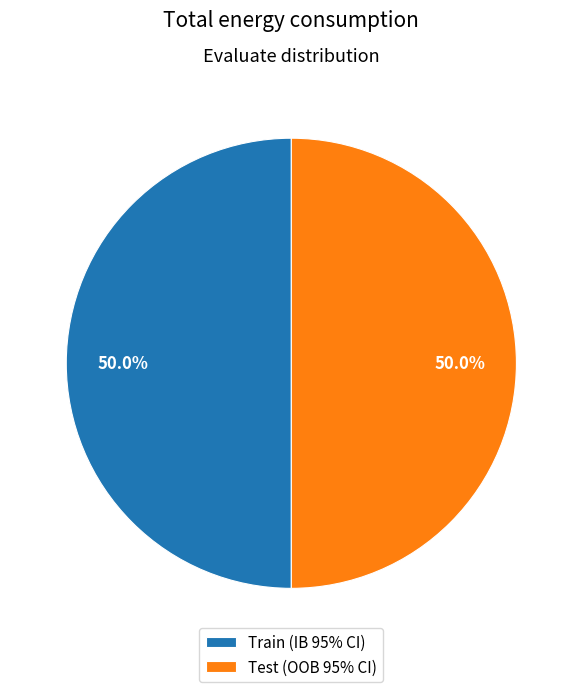

Is it true that Test (OOB 95% CI) is 99% of the pie?

False